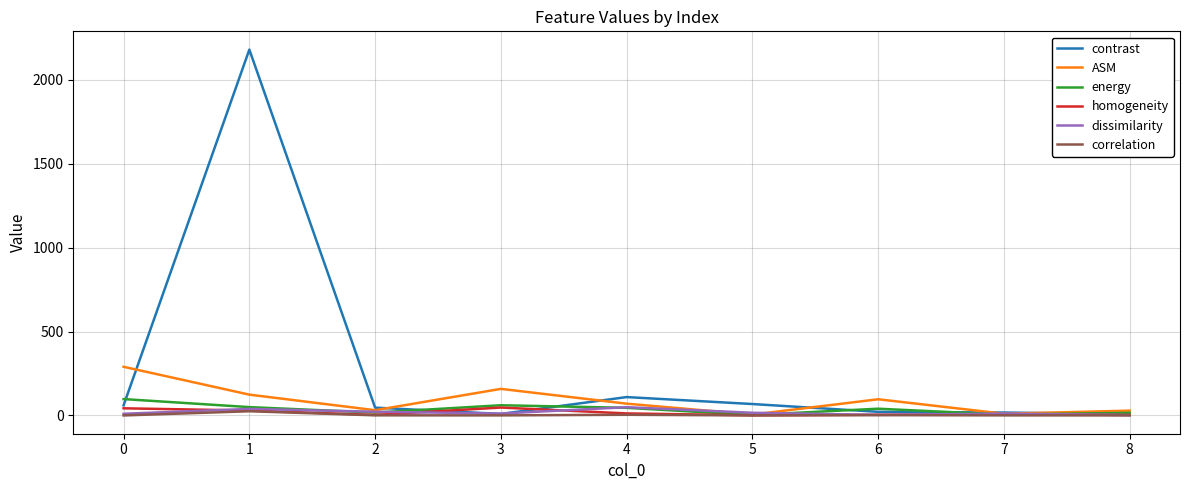

Which series has the largest range (max minus min)?

contrast